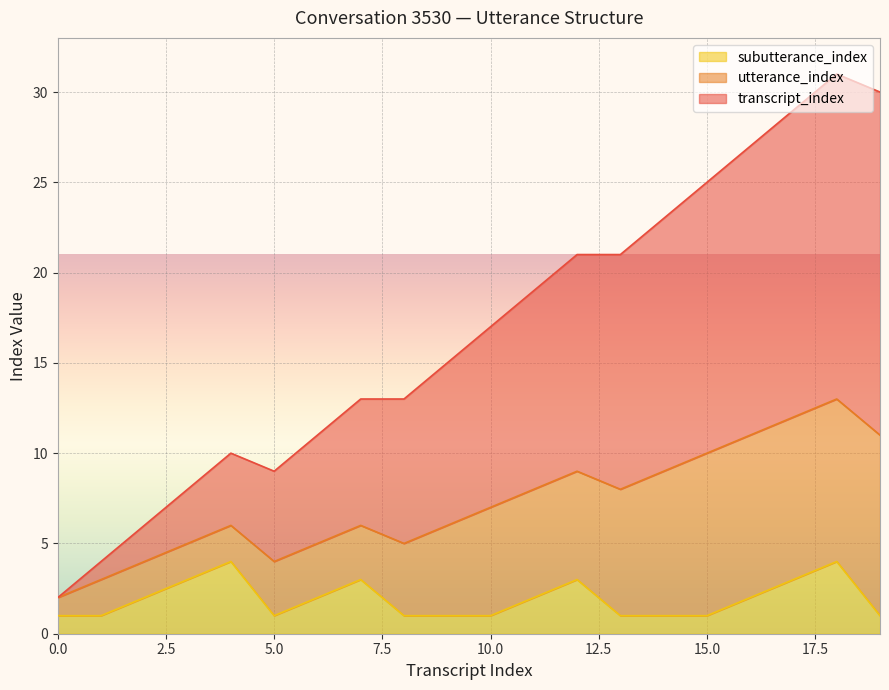

How many lines are shown in the chart?

3